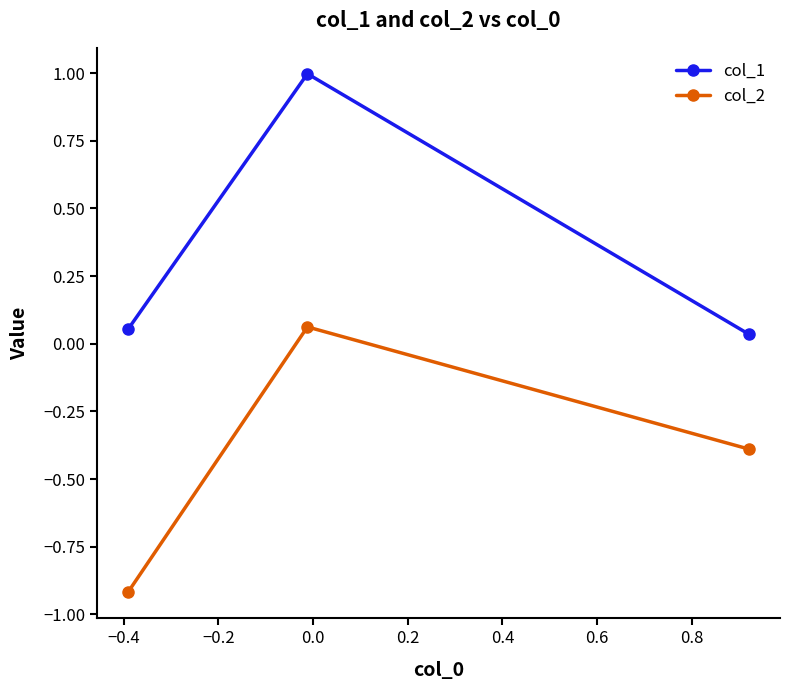

What is the difference between the maximum and minimum values in the col_1 series?

1.0